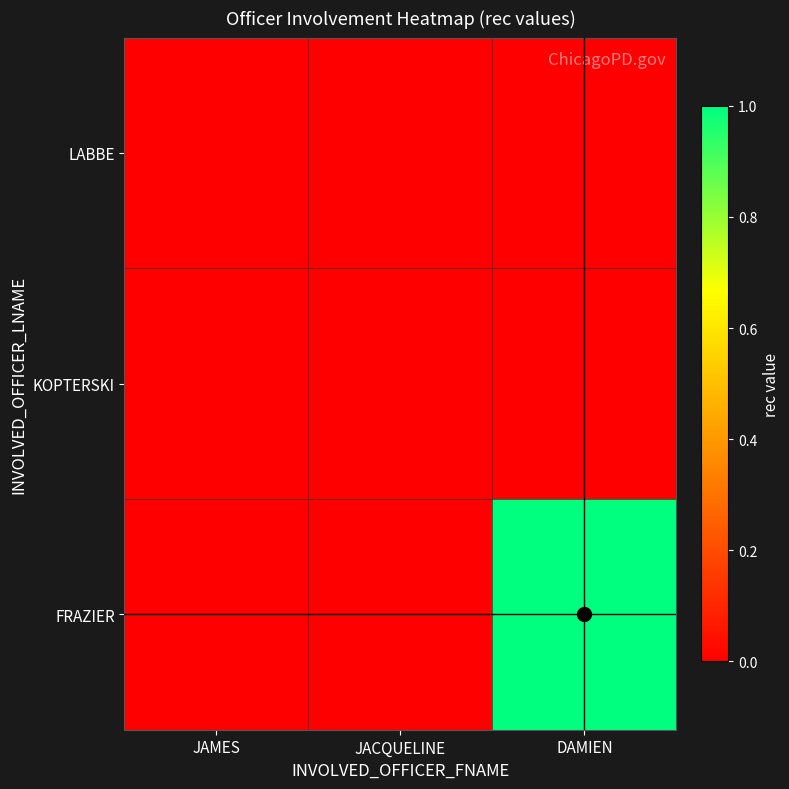

At which category does the chart reach its peak across all series?

DAMIEN